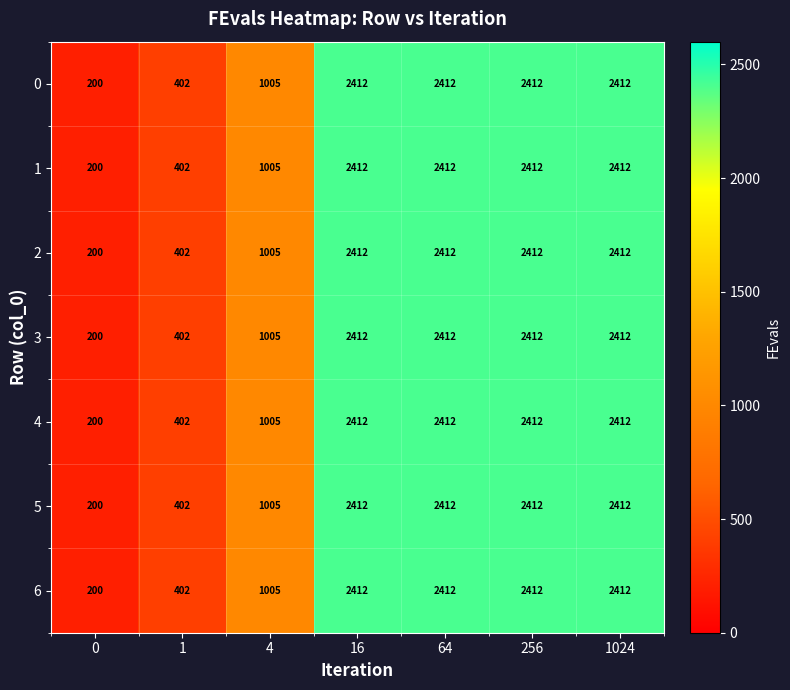

What value does the 0 series have at 4?

1005